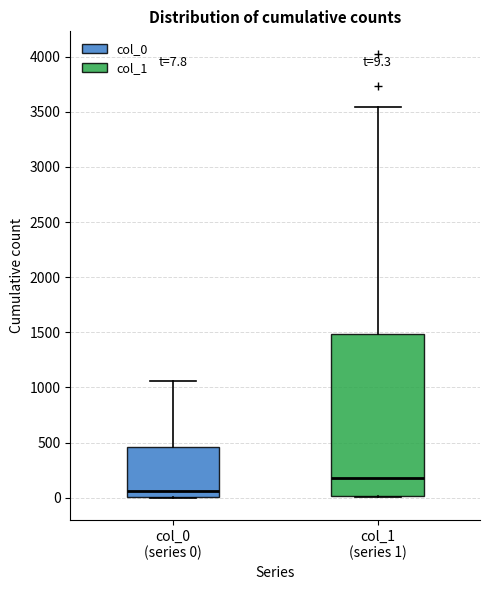

Comparing the boxes themselves (not the whiskers), which one is the tallest?

col_1 (series 1)